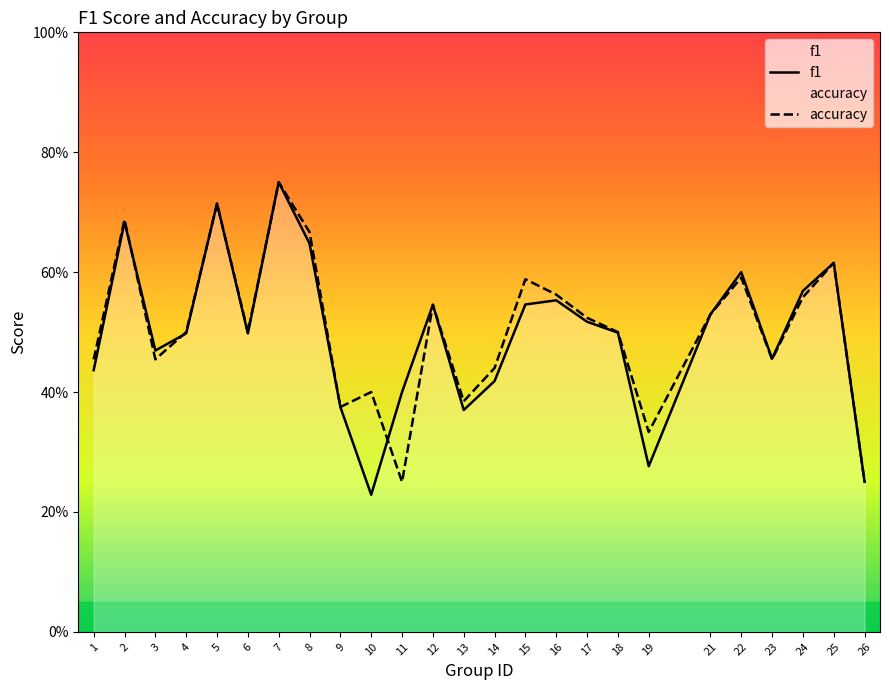

The f1 series shows 0.4 at 11. True or false?

True